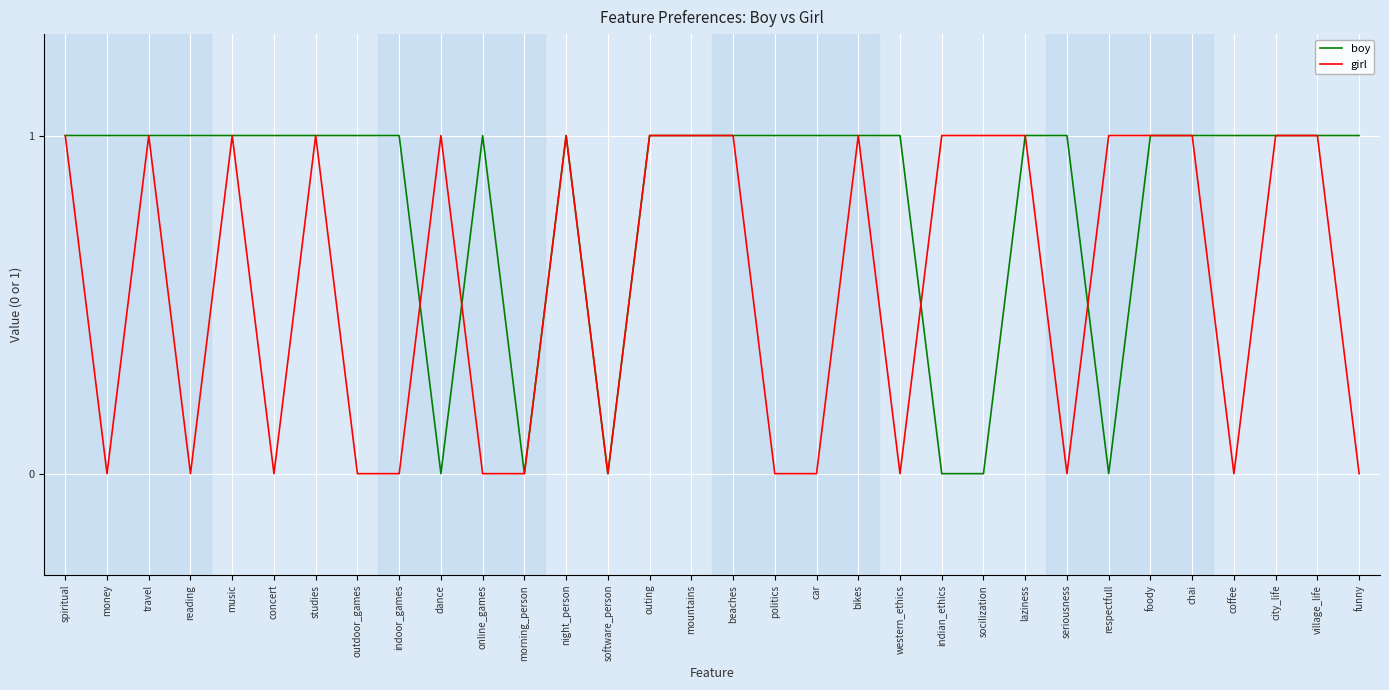

At which category does girl reach its first local peak?

travel